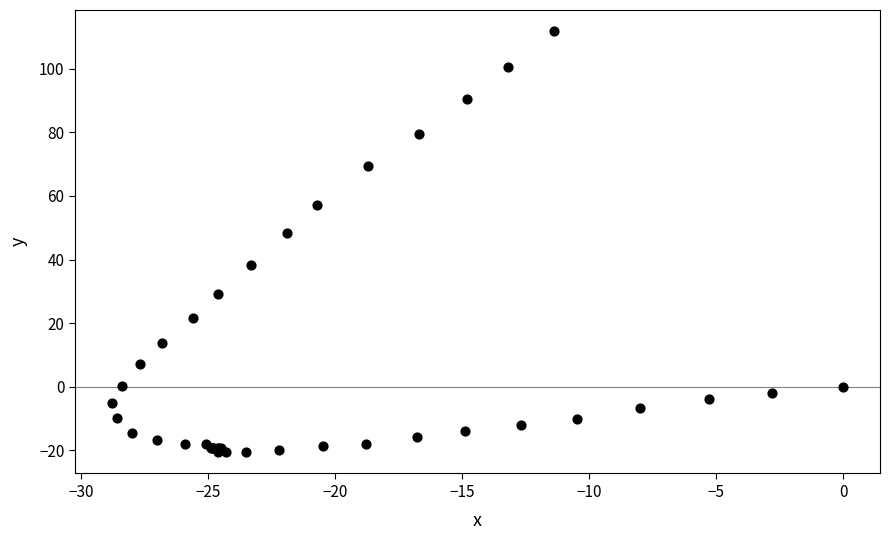

What Y value in the scatter plot is closest to 45?

48.3